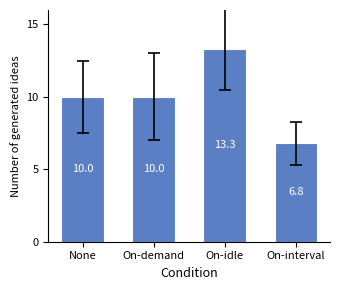

What is the label of the 1st bar from the left?

None